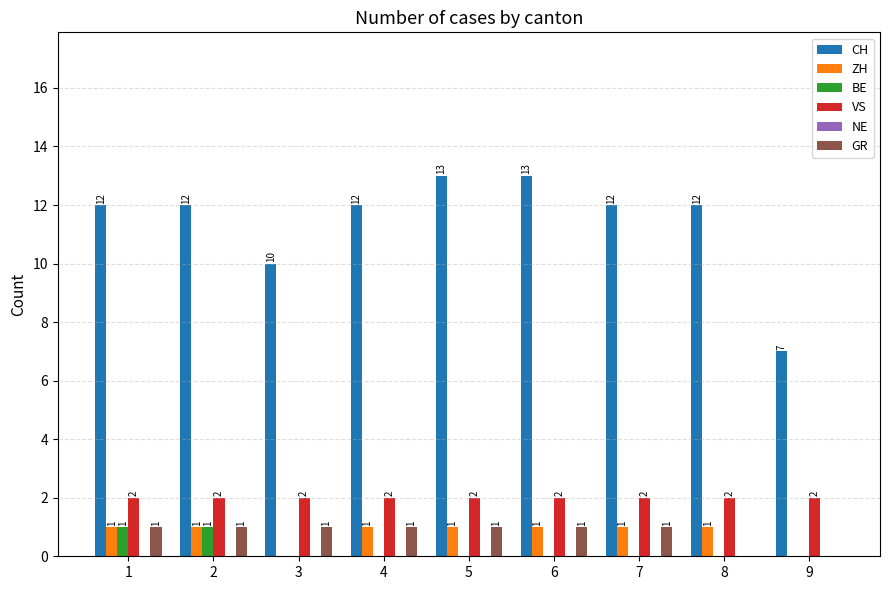

What is the maximum value shown in the chart?

13